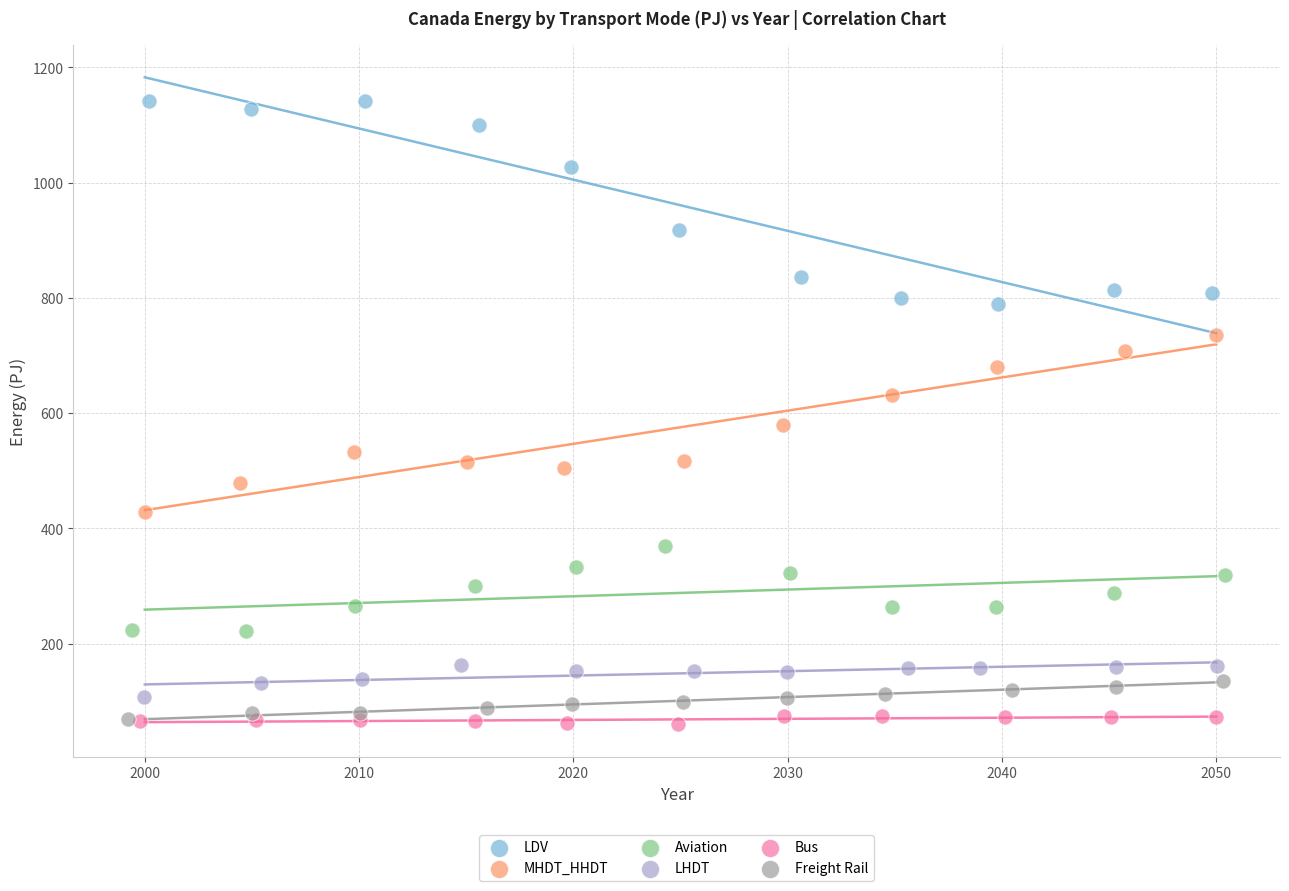

What are all the series names shown in the legend?

LDV, MHDT_HHDT, Aviation, LHDT, Bus, Freight Rail